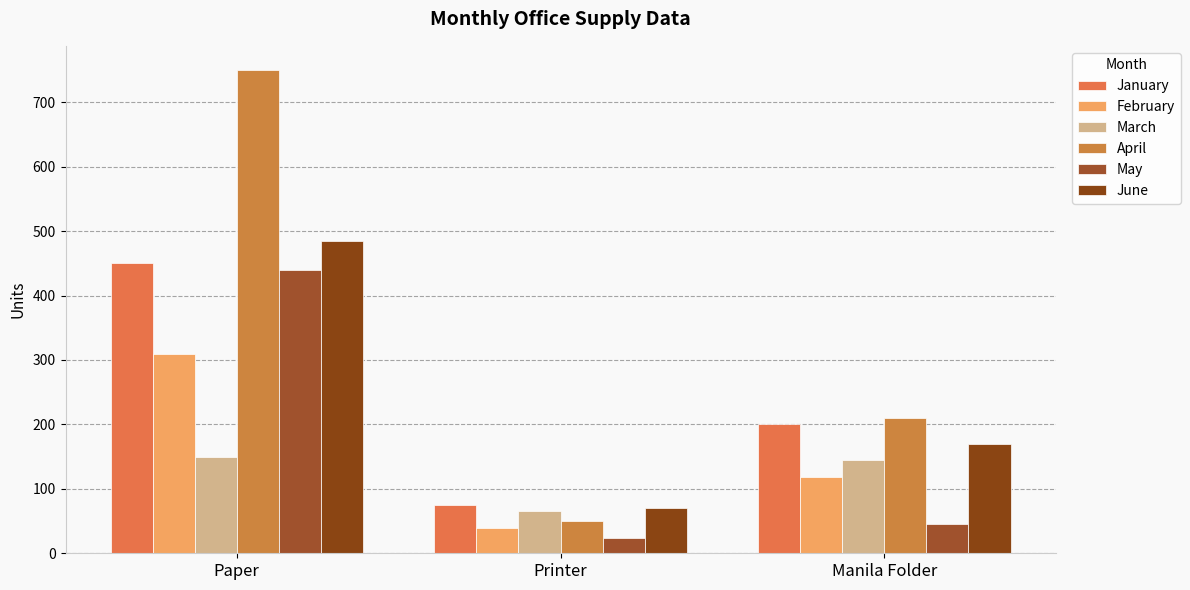

What is the smallest value displayed?

24